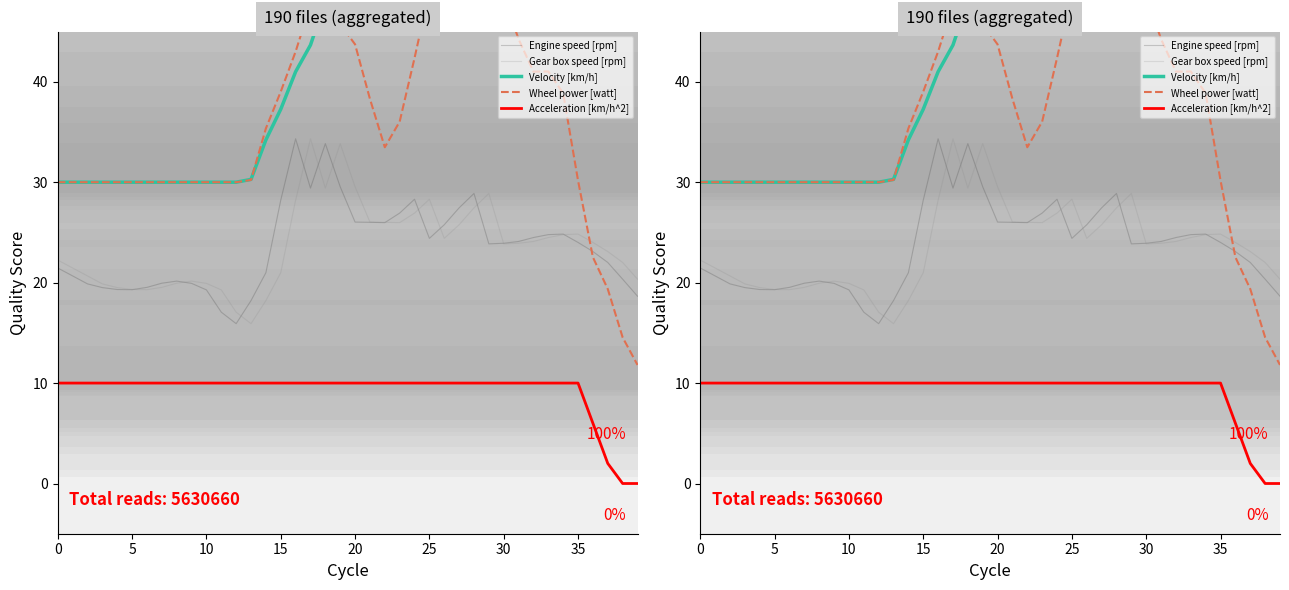

Is it true that Acceleration [km/h^2] equals 6.3 at 31?

False